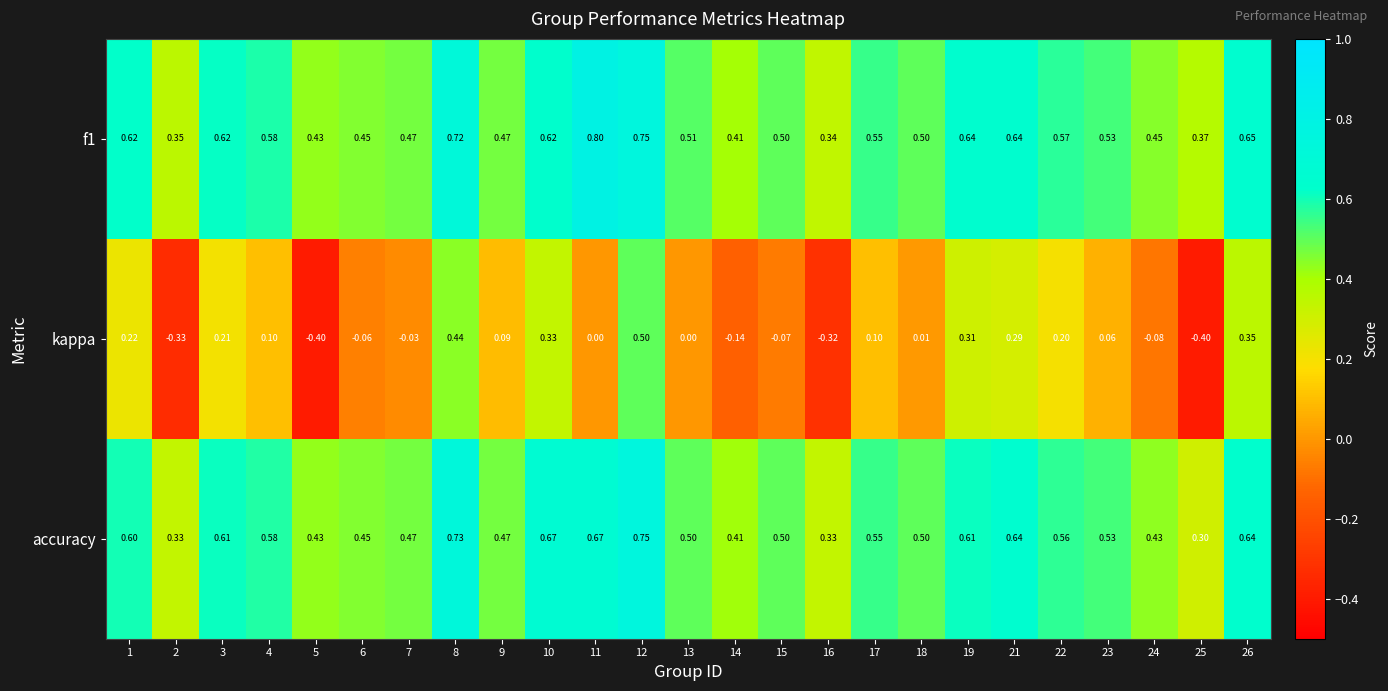

Count the number of data series in this chart.

3